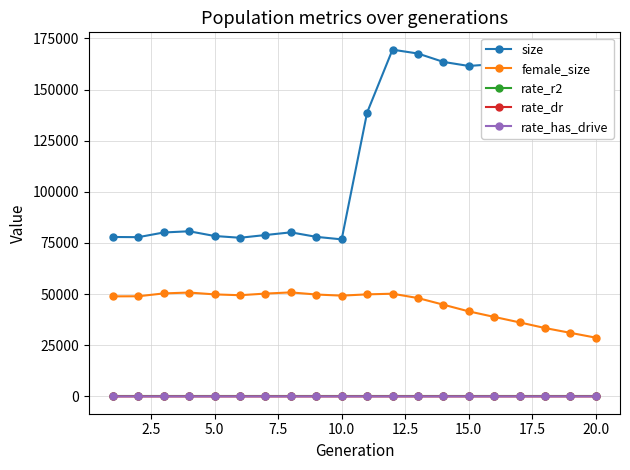

What is the difference between the maximum and second lowest values in the rate_has_drive series?

0.9